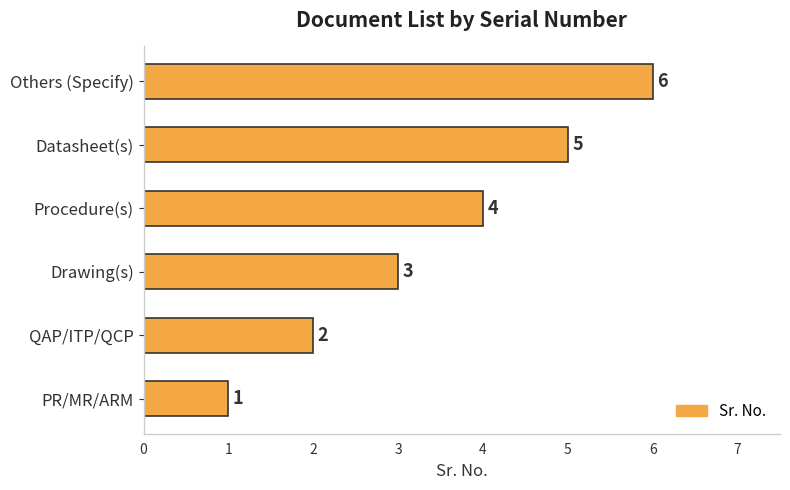

List the labels in order of value, smallest first.

PR/MR/ARM, QAP/ITP/QCP, Drawing(s), Procedure(s), Datasheet(s), Others (Specify)